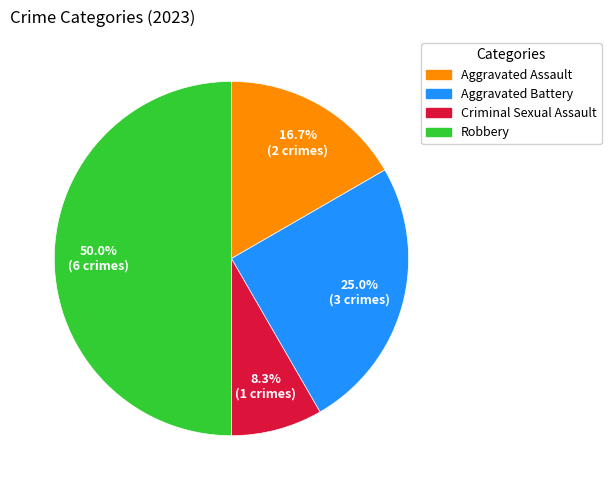

Which slice is the largest?

Robbery